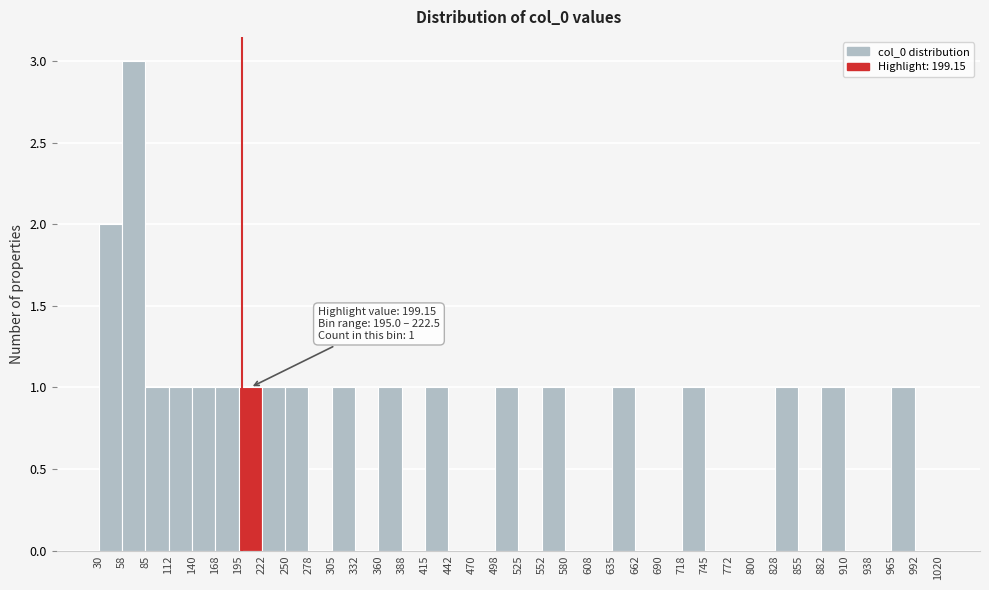

Over which range of the x-axis is the bar tallest?

58 to 85